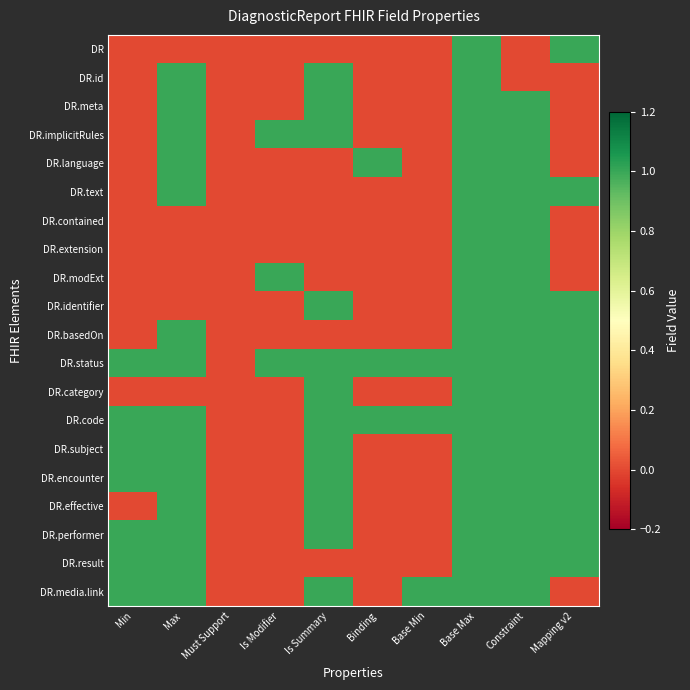

Reading left to right, list all the values displayed in this chart.

DR: Min=0	Max=0	Must Support=0	Is Modifier=0	Is Summary=0	Binding=0	Base Min=0	Base Max=1	Constraint=0	Mapping v2=1
DR.id: Min=0	Max=1	Must Support=0	Is Modifier=0	Is Summary=1	Binding=0	Base Min=0	Base Max=1	Constraint=0	Mapping v2=0
DR.meta: Min=0	Max=1	Must Support=0	Is Modifier=0	Is Summary=1	Binding=0	Base Min=0	Base Max=1	Constraint=1	Mapping v2=0
DR.implicitRules: Min=0	Max=1	Must Support=0	Is Modifier=1	Is Summary=1	Binding=0	Base Min=0	Base Max=1	Constraint=1	Mapping v2=0
DR.language: Min=0	Max=1	Must Support=0	Is Modifier=0	Is Summary=0	Binding=1	Base Min=0	Base Max=1	Constraint=1	Mapping v2=0
DR.text: Min=0	Max=1	Must Support=0	Is Modifier=0	Is Summary=0	Binding=0	Base Min=0	Base Max=1	Constraint=1	Mapping v2=1
DR.contained: Min=0	Max=0	Must Support=0	Is Modifier=0	Is Summary=0	Binding=0	Base Min=0	Base Max=1	Constraint=1	Mapping v2=0
DR.extension: Min=0	Max=0	Must Support=0	Is Modifier=0	Is Summary=0	Binding=0	Base Min=0	Base Max=1	Constraint=1	Mapping v2=0
DR.modExt: Min=0	Max=0	Must Support=0	Is Modifier=1	Is Summary=0	Binding=0	Base Min=0	Base Max=1	Constraint=1	Mapping v2=0
DR.identifier: Min=0	Max=0	Must Support=0	Is Modifier=0	Is Summary=1	Binding=0	Base Min=0	Base Max=1	Constraint=1	Mapping v2=1
DR.basedOn: Min=0	Max=1	Must Support=0	Is Modifier=0	Is Summary=0	Binding=0	Base Min=0	Base Max=1	Constraint=1	Mapping v2=1
DR.status: Min=1	Max=1	Must Support=0	Is Modifier=1	Is Summary=1	Binding=1	Base Min=1	Base Max=1	Constraint=1	Mapping v2=1
DR.category: Min=0	Max=0	Must Support=0	Is Modifier=0	Is Summary=1	Binding=0	Base Min=0	Base Max=1	Constraint=1	Mapping v2=1
DR.code: Min=1	Max=1	Must Support=0	Is Modifier=0	Is Summary=1	Binding=1	Base Min=1	Base Max=1	Constraint=1	Mapping v2=1
DR.subject: Min=1	Max=1	Must Support=0	Is Modifier=0	Is Summary=1	Binding=0	Base Min=0	Base Max=1	Constraint=1	Mapping v2=1
DR.encounter: Min=1	Max=1	Must Support=0	Is Modifier=0	Is Summary=1	Binding=0	Base Min=0	Base Max=1	Constraint=1	Mapping v2=1
DR.effective: Min=0	Max=1	Must Support=0	Is Modifier=0	Is Summary=1	Binding=0	Base Min=0	Base Max=1	Constraint=1	Mapping v2=1
DR.performer: Min=1	Max=1	Must Support=0	Is Modifier=0	Is Summary=1	Binding=0	Base Min=0	Base Max=1	Constraint=1	Mapping v2=1
DR.result: Min=1	Max=1	Must Support=0	Is Modifier=0	Is Summary=0	Binding=0	Base Min=0	Base Max=1	Constraint=1	Mapping v2=1
DR.media.link: Min=1	Max=1	Must Support=0	Is Modifier=0	Is Summary=1	Binding=0	Base Min=1	Base Max=1	Constraint=1	Mapping v2=0